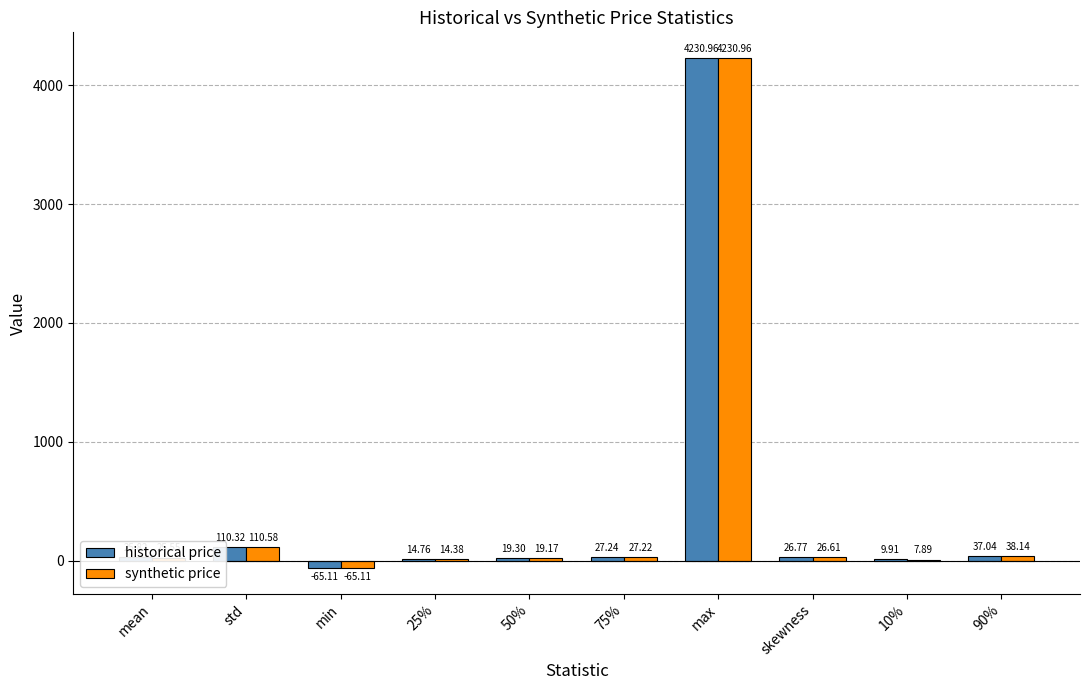

At which category is the sum across all series the highest?

max